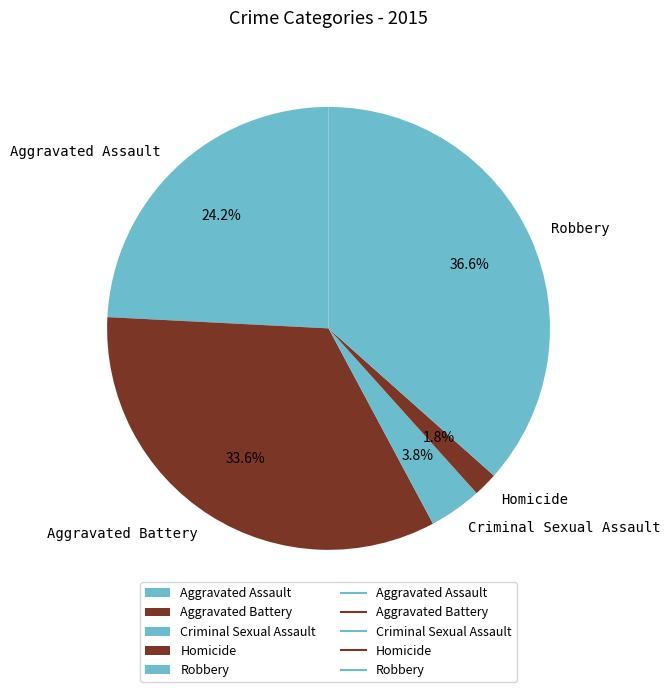

Count the number of slices in the pie.

5